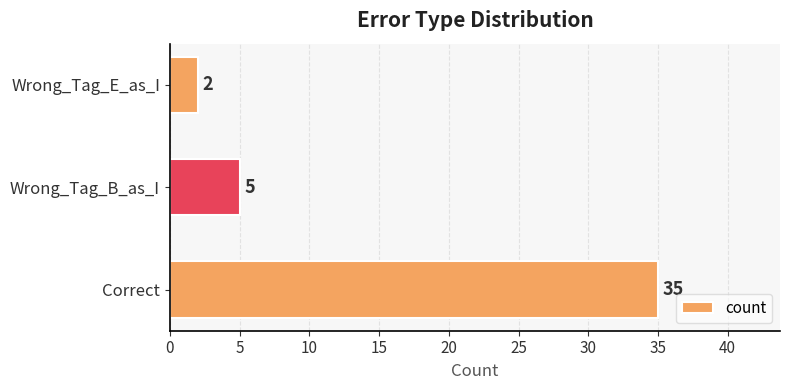

Reading bottom to top, transcribe all the data shown in this chart.

35	5	2